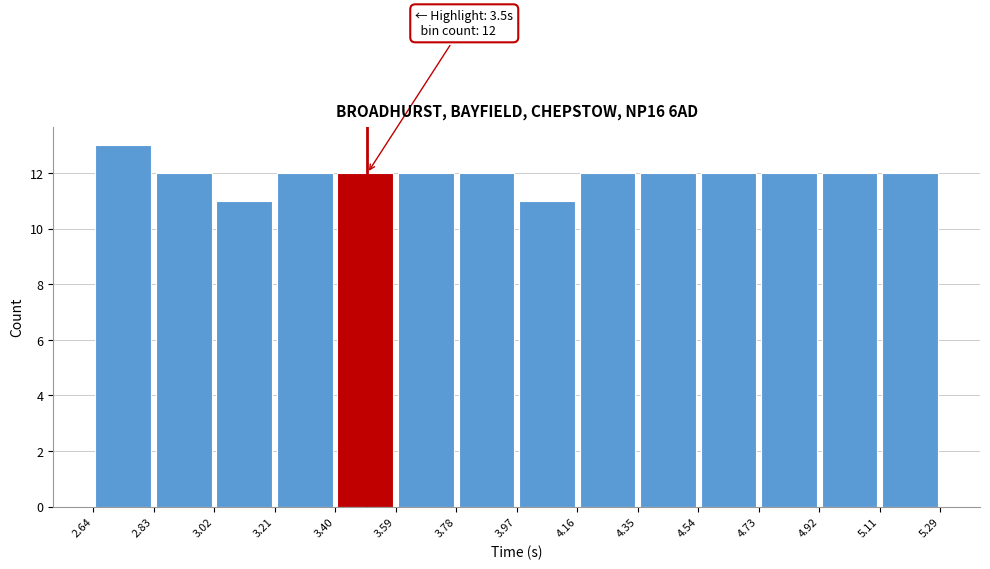

Which range on the x-axis has the tallest bar?

2.64 to 2.83